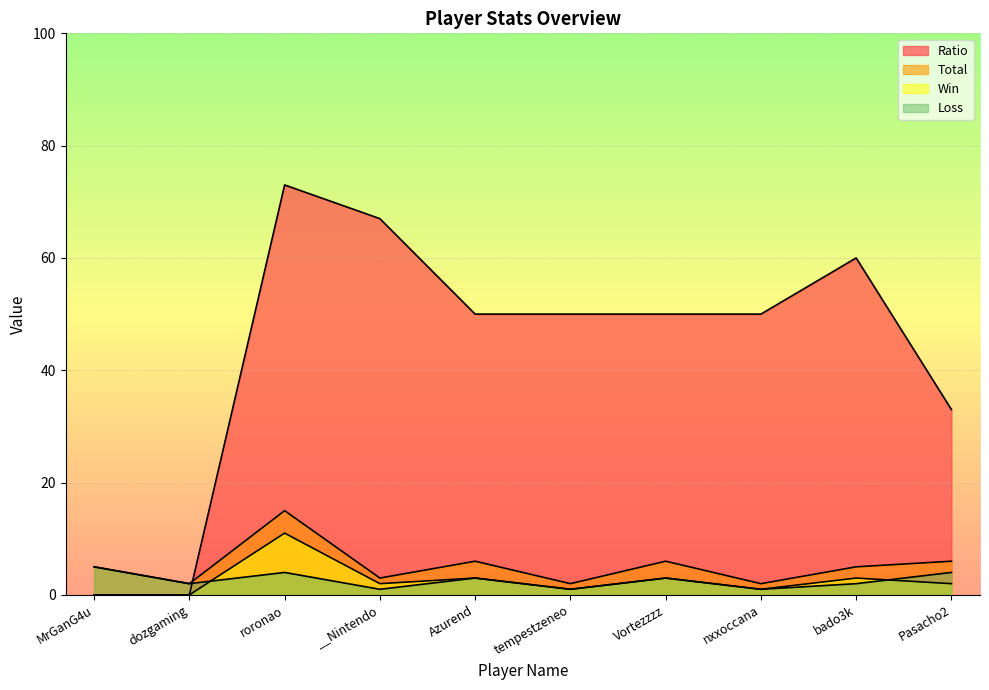

What is the difference between the maximum and minimum values in the Ratio series?

73